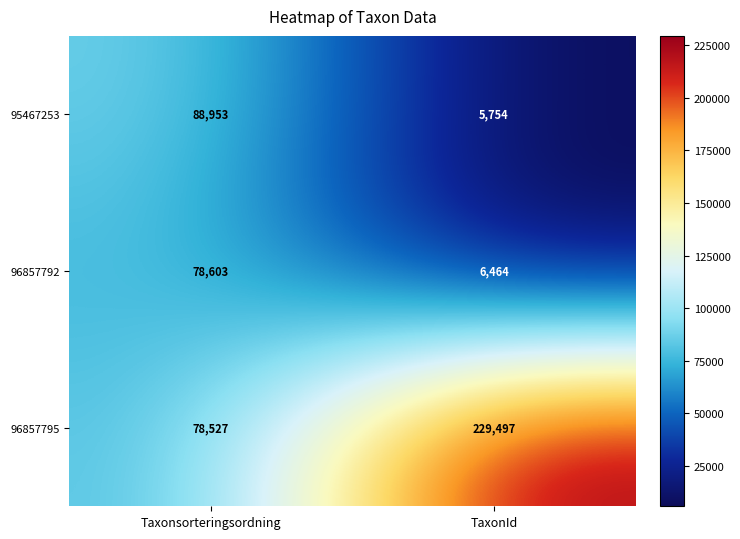

Which category has the highest value across all series?

TaxonId